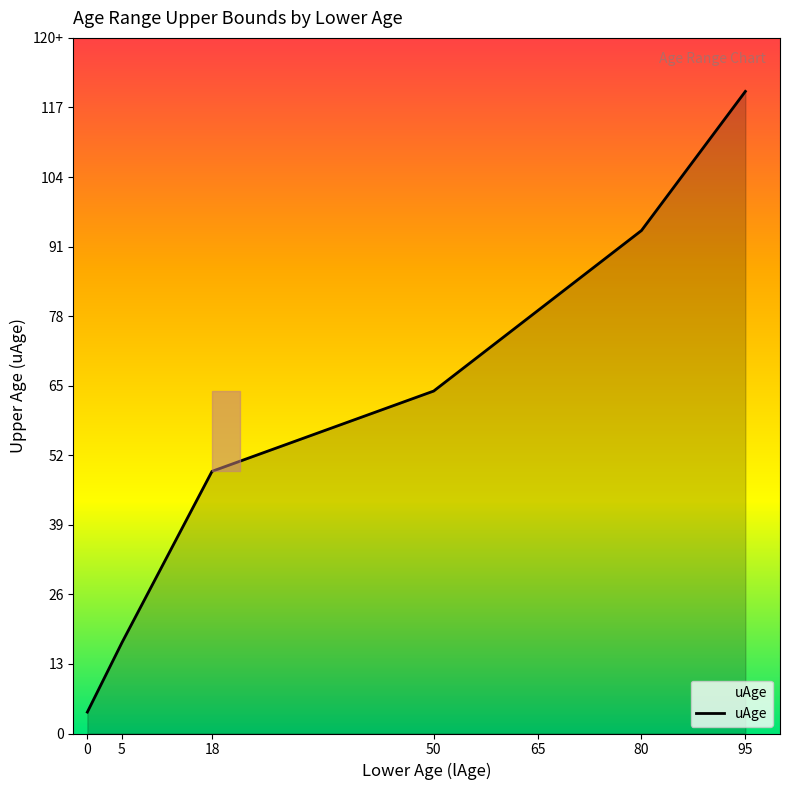

What is the approximate value at 18, to the nearest 50?

50